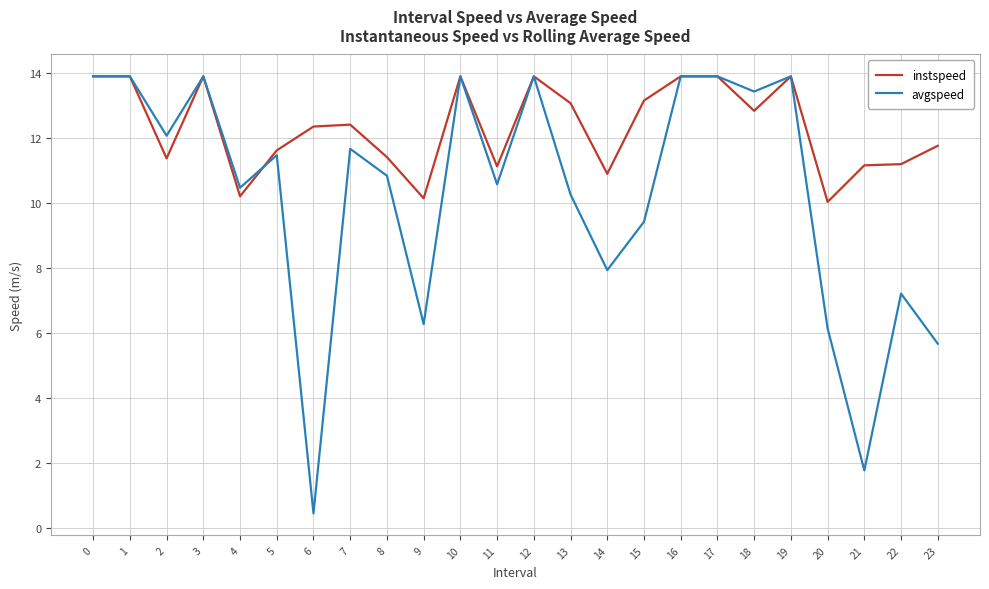

What are all the series names shown in the legend?

instspeed, avgspeed